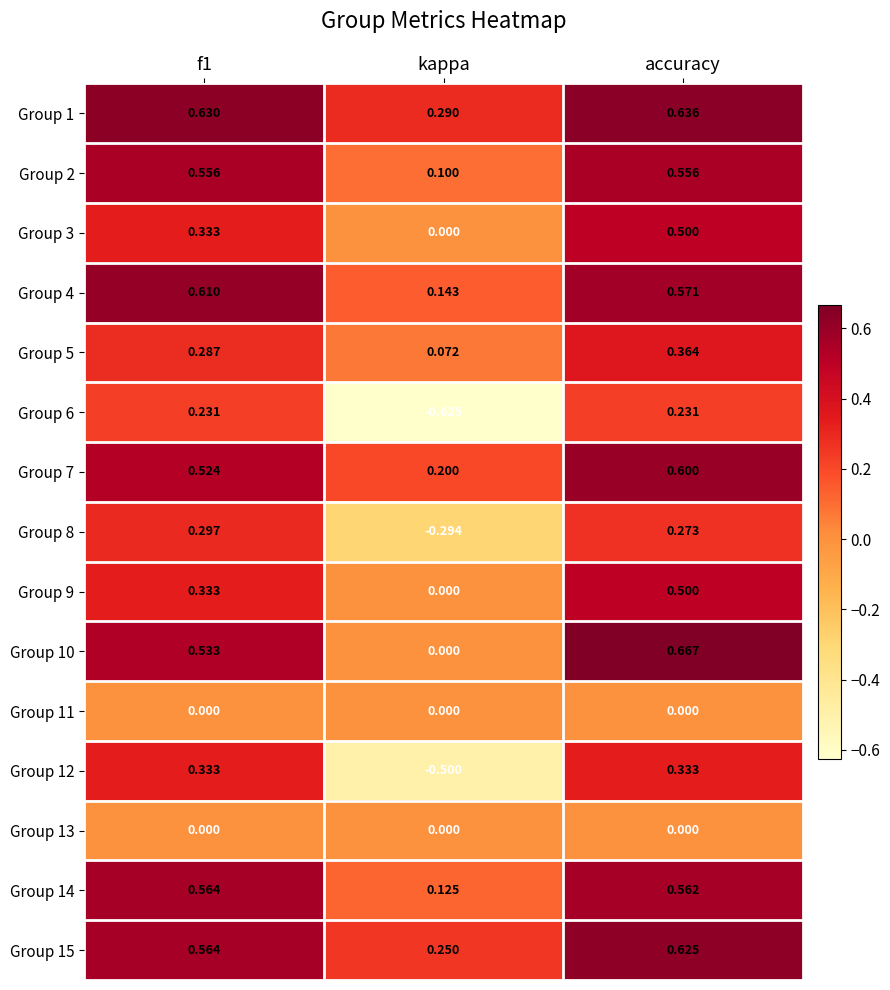

At which category is the sum across all series the highest?

accuracy